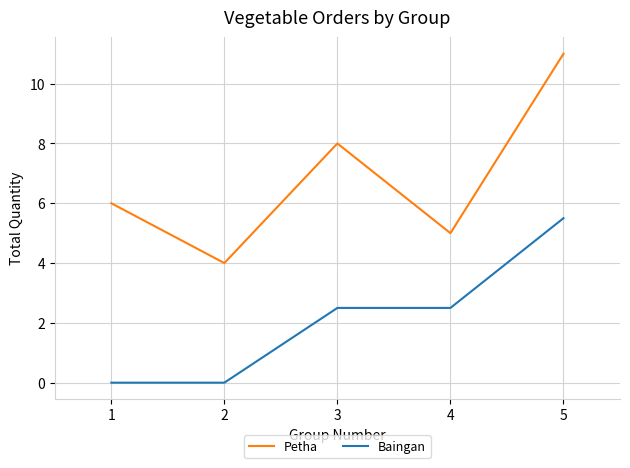

Which category has the highest value across all series?

5